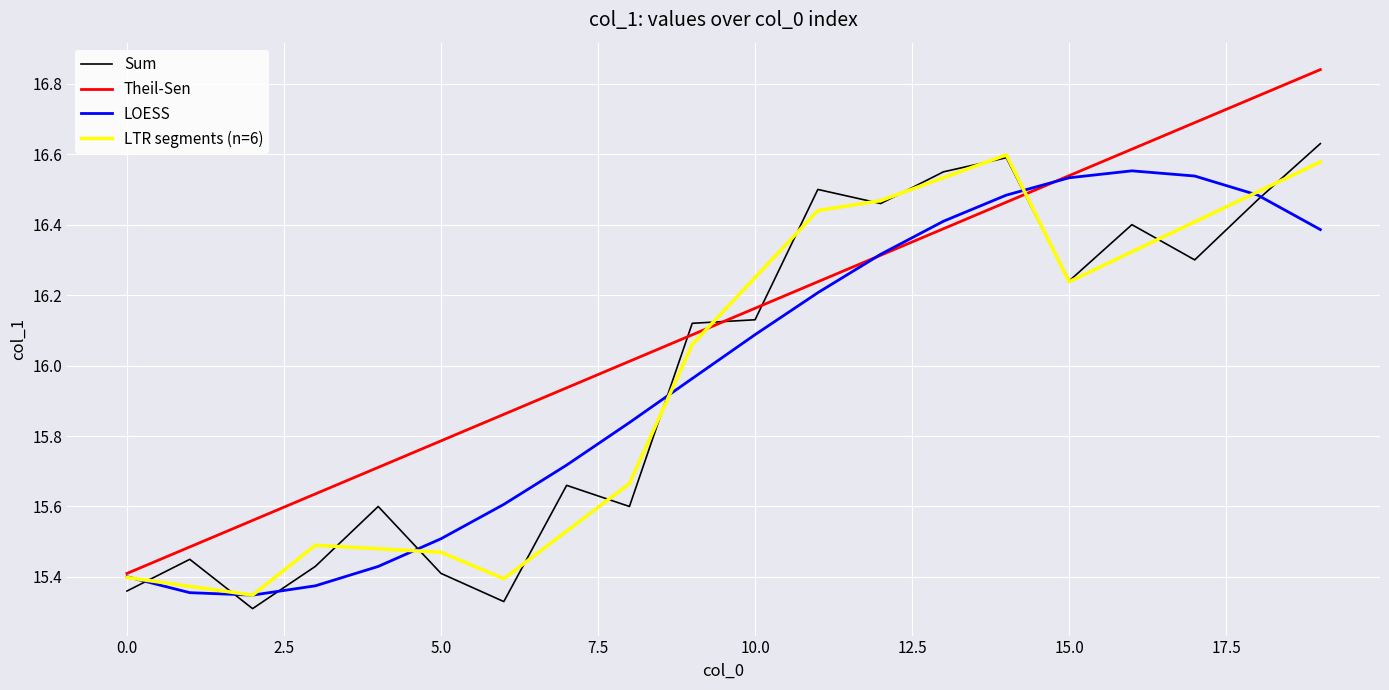

Where is the first local maximum?

1